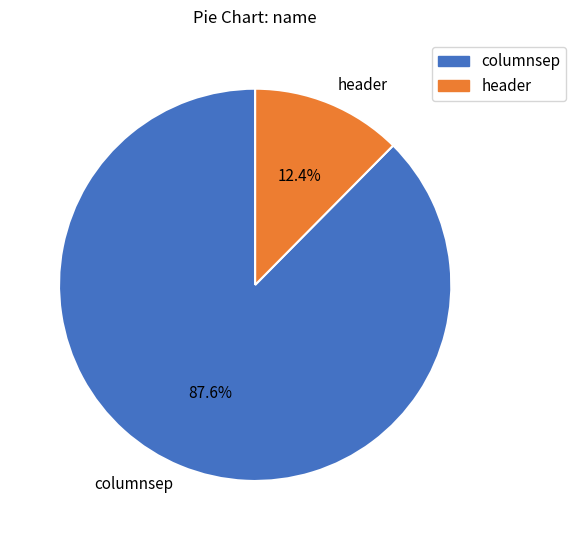

Which has a higher value, header or columnsep?

columnsep